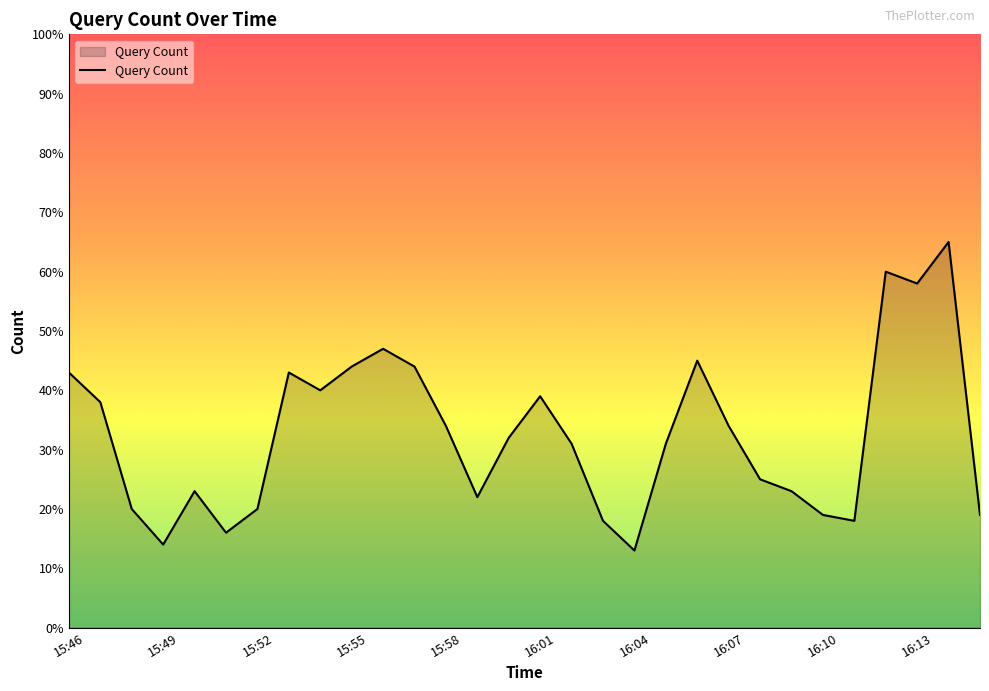

What is the difference between the maximum and minimum values?

52